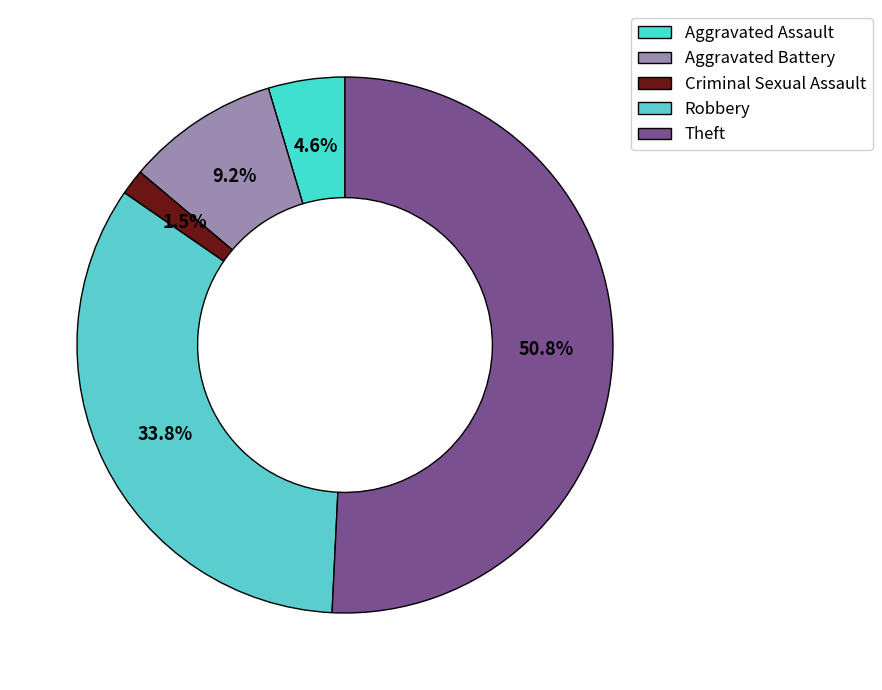

Is there any slice that represents more than half of the pie?

Yes